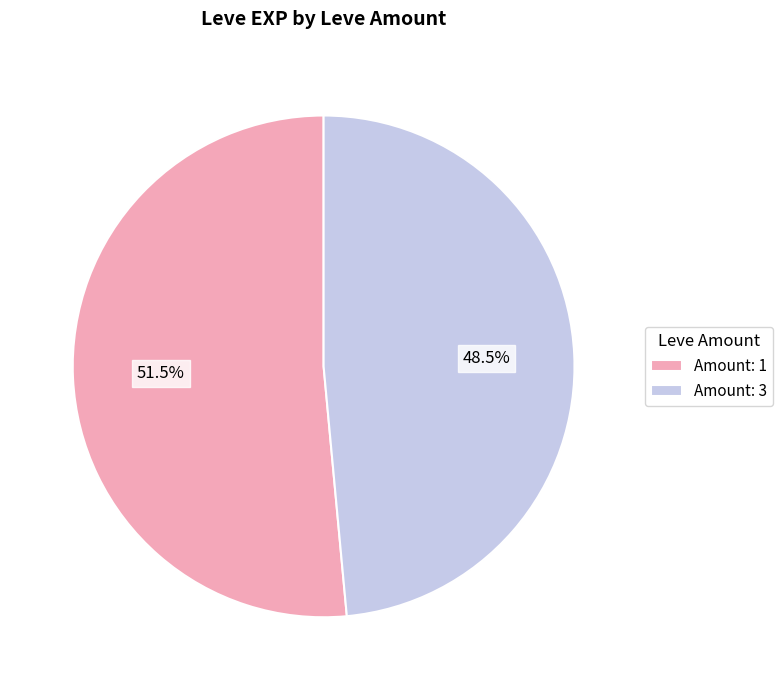

Which slice is the largest?

Amount: 1